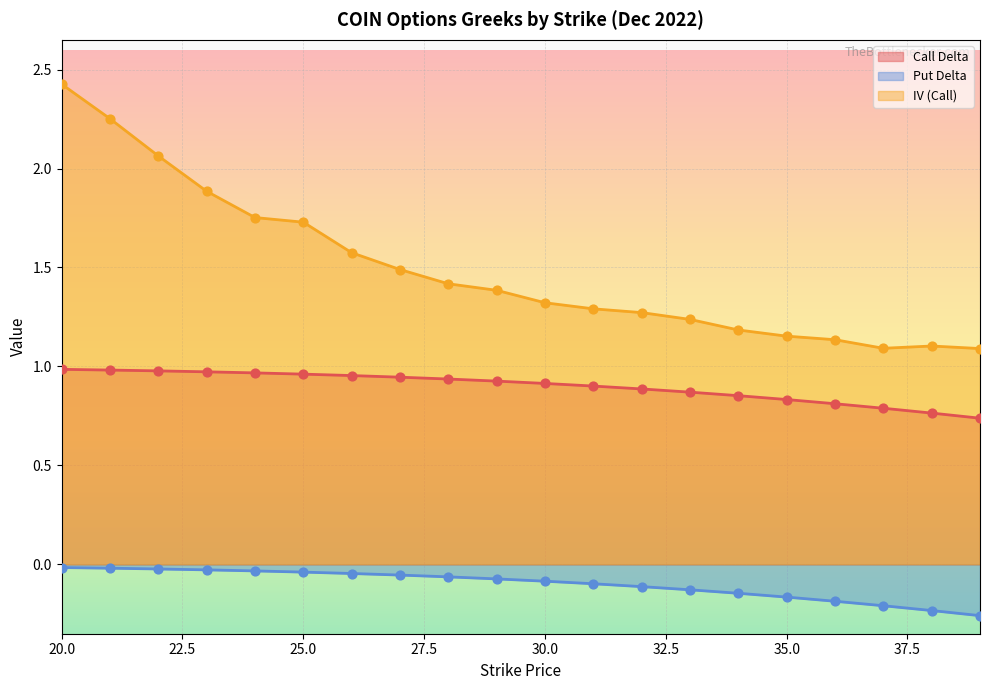

Is the value of Call Delta at 29 greater than the value of Put Delta at 28?

Yes